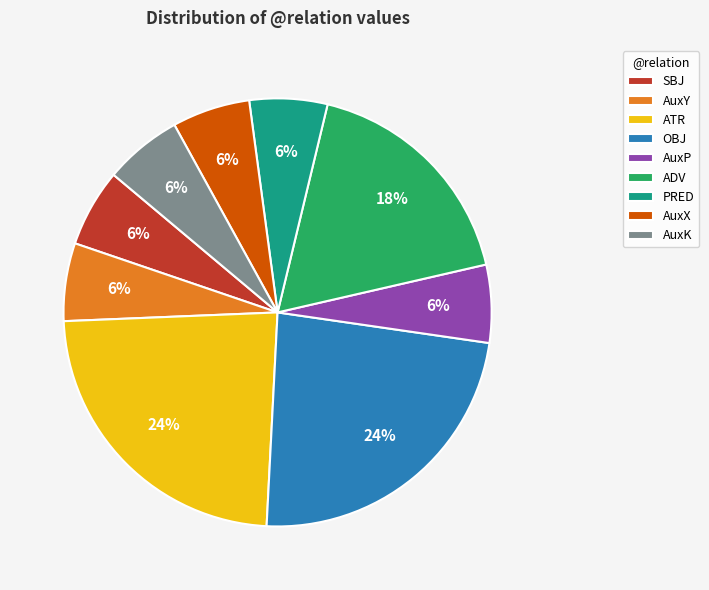

Approximately how many times larger is the value at ATR compared to AuxX?

4.0